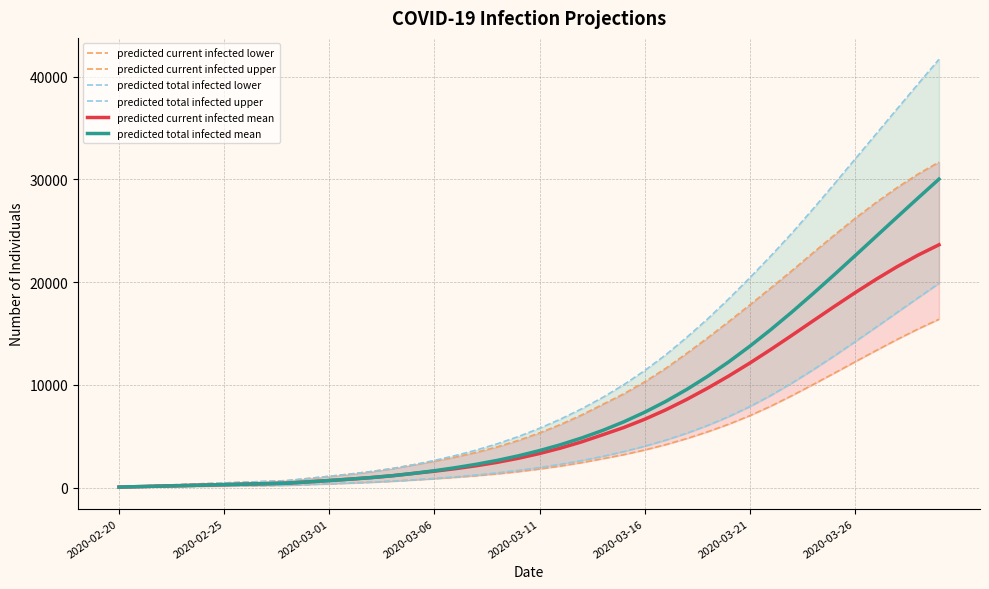

True or false: predicted total infected lower and predicted total infected upper cross at least once.

False